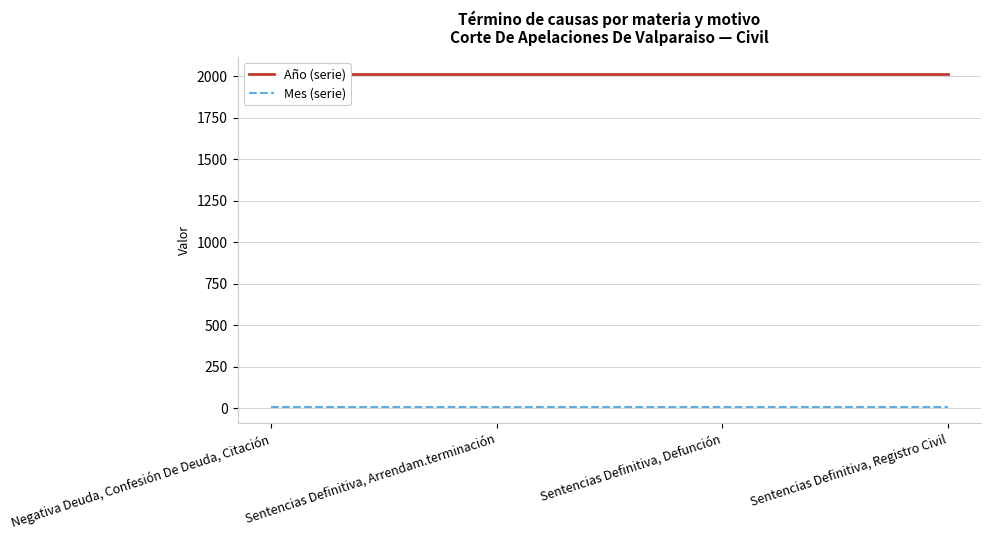

Which series has the largest total across all categories?

Año (serie)